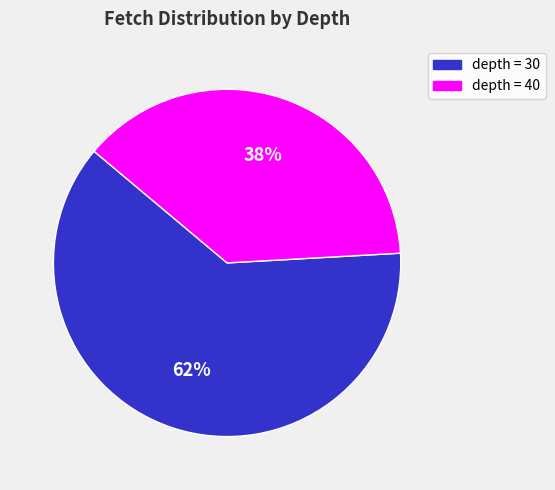

To the nearest percent, what is the difference between the largest and smallest slice percentages?

24%